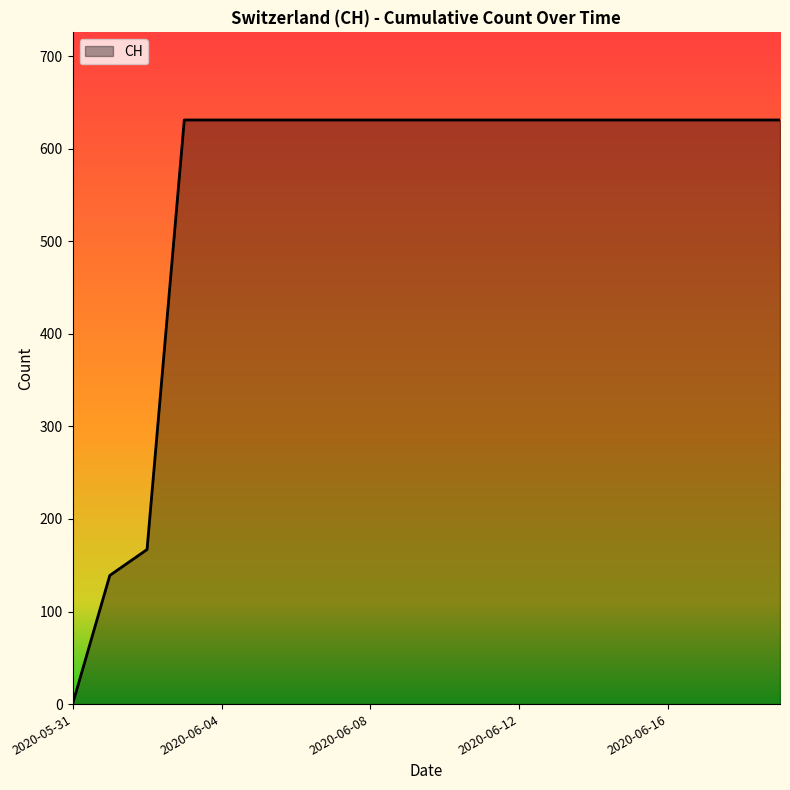

What is the maximum value shown in the chart?

631